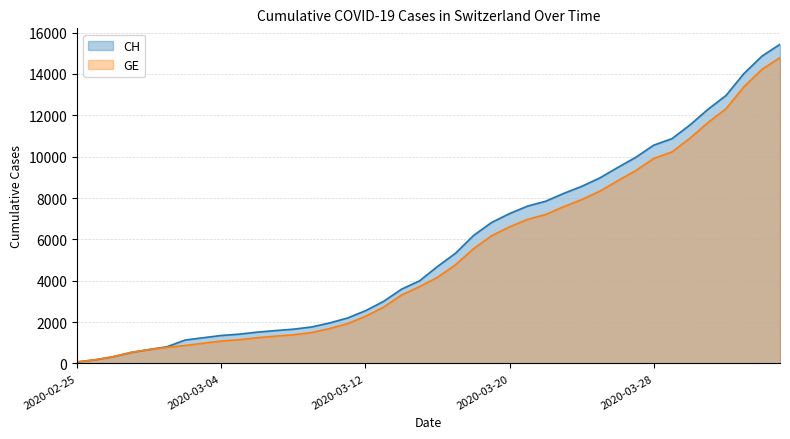

Reading left to right, extract all data points from this chart.

CH: 2020-02-25=72	2020-02-26=177	2020-02-27=325	2020-02-28=532	2020-02-29=673	2020-03-01=810	2020-03-02=1133	2020-03-03=1243	2020-03-04=1352	2020-03-05=1416	2020-03-06=1514	2020-03-07=1589	2020-03-08=1656	2020-03-09=1762	2020-03-10=1955	2020-03-11=2195	2020-03-12=2548	2020-03-13=2998	2020-03-14=3590	2020-03-15=3993	2020-03-16=4691	2020-03-17=5330	2020-03-18=6190	2020-03-19=6818	2020-03-20=7249	2020-03-21=7610	2020-03-22=7844	2020-03-23=8223	2020-03-24=8564	2020-03-25=8970	2020-03-26=9477	2020-03-27=9969	2020-03-28=10558	2020-03-29=10867	2020-03-30=11529	2020-03-31=12287	2020-04-01=12955	2020-04-02=14021	2020-04-03=14862	2020-04-04=15433
GE: 2020-02-25=72	2020-02-26=177	2020-02-27=325	2020-02-28=532	2020-02-29=673	2020-03-01=780	2020-03-02=868	2020-03-03=977	2020-03-04=1084	2020-03-05=1148	2020-03-06=1243	2020-03-07=1318	2020-03-08=1385	2020-03-09=1491	2020-03-10=1684	2020-03-11=1924	2020-03-12=2277	2020-03-13=2717	2020-03-14=3309	2020-03-15=3712	2020-03-16=4164	2020-03-17=4773	2020-03-18=5548	2020-03-19=6176	2020-03-20=6607	2020-03-21=6968	2020-03-22=7202	2020-03-23=7581	2020-03-24=7922	2020-03-25=8328	2020-03-26=8835	2020-03-27=9327	2020-03-28=9916	2020-03-29=10225	2020-03-30=10887	2020-03-31=11645	2020-04-01=12313	2020-04-02=13379	2020-04-03=14220	2020-04-04=14791